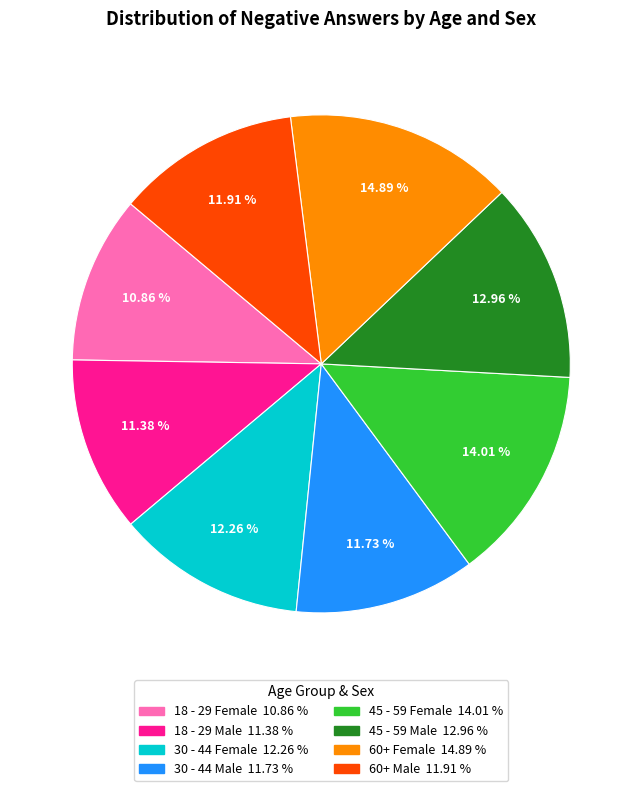

What percentage do 60+ Male and 45 - 59 Male together represent?

24.9%